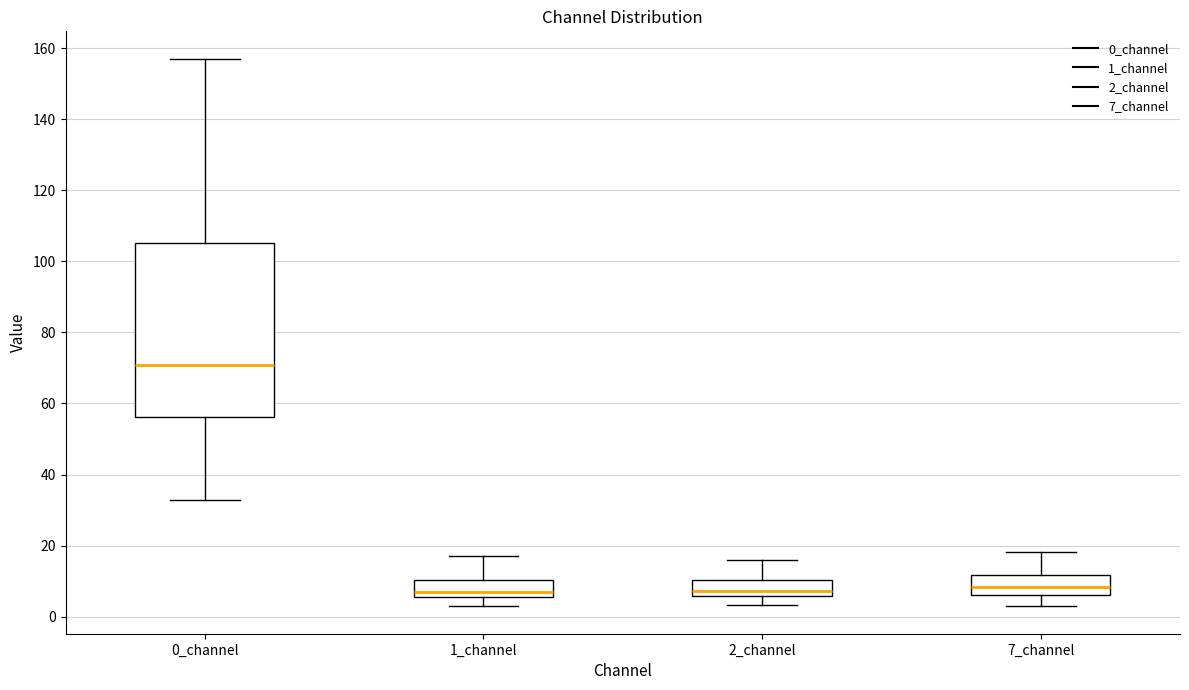

Which box has the highest median line?

0_channel